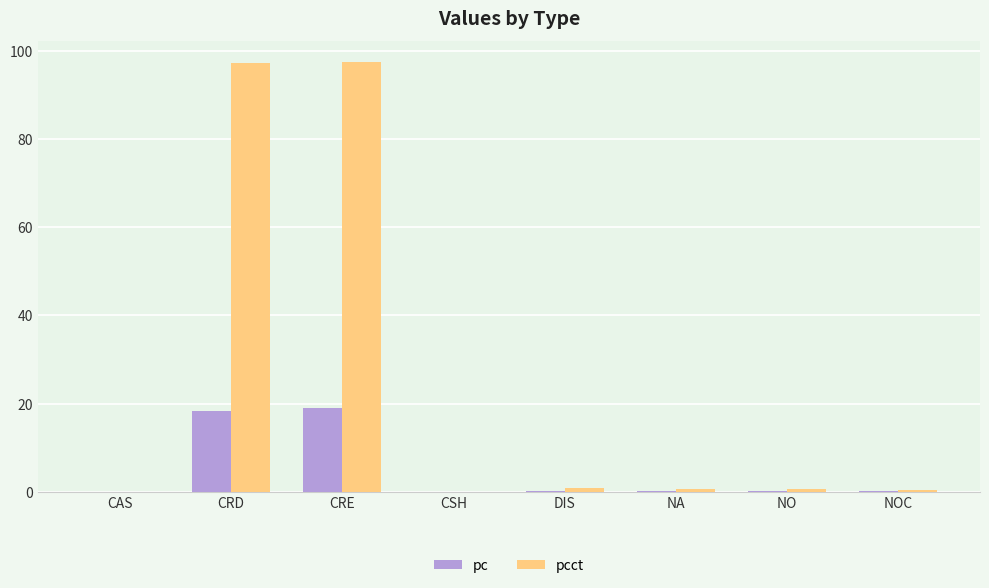

What is the sum of all pc values?

38.0